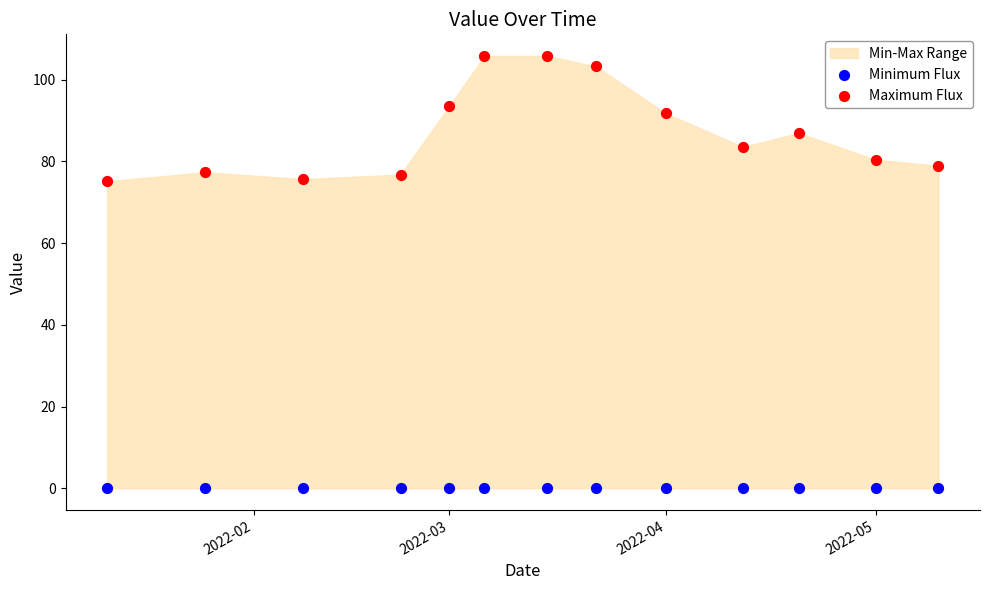

Which series reaches the minimum Y coordinate?

Minimum Flux